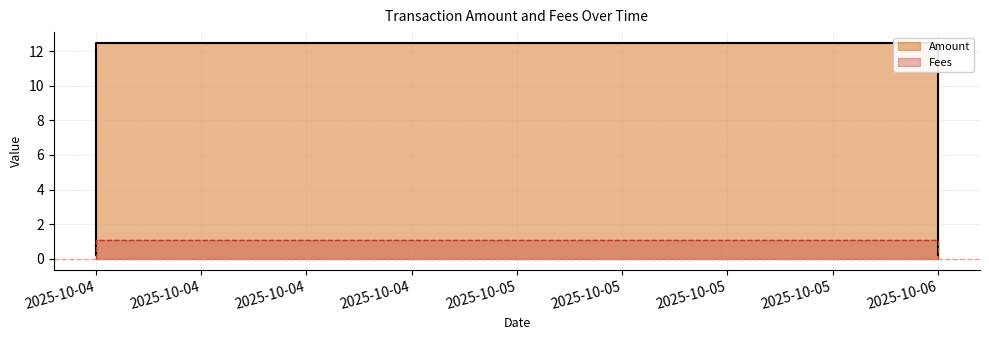

What is the difference between the highest and lowest values at 2025-10-06?

11.4